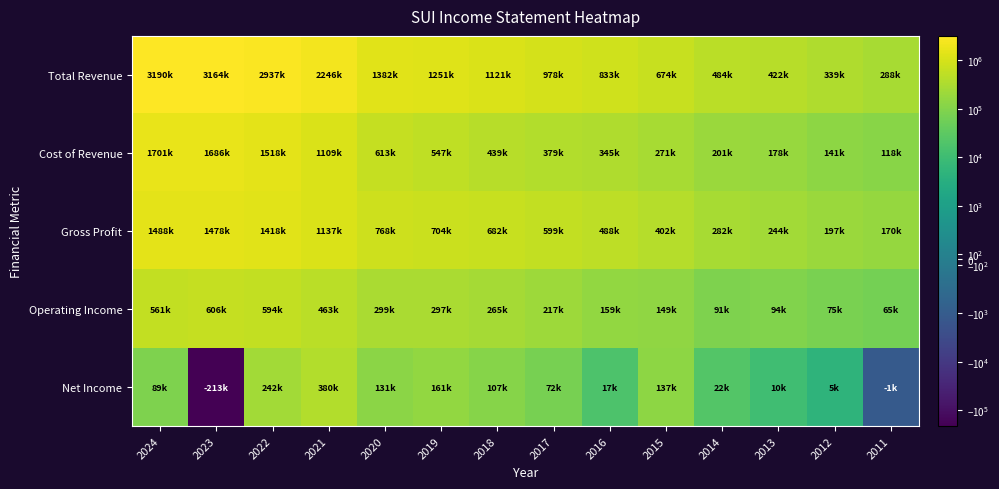

Which series changed the most between 2018 and 2014?

Total Revenue